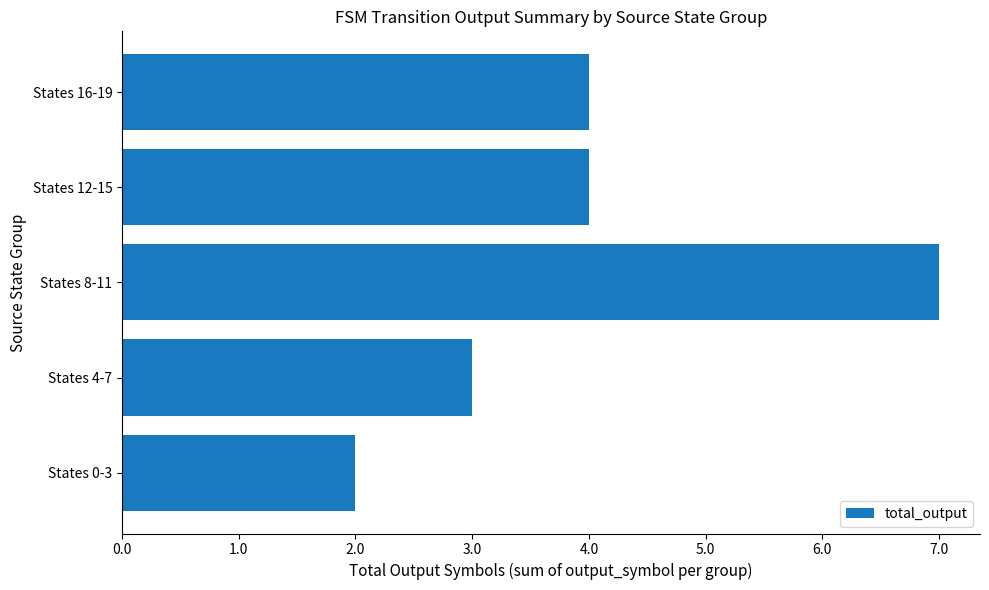

What value does the data have at States 12-15?

4